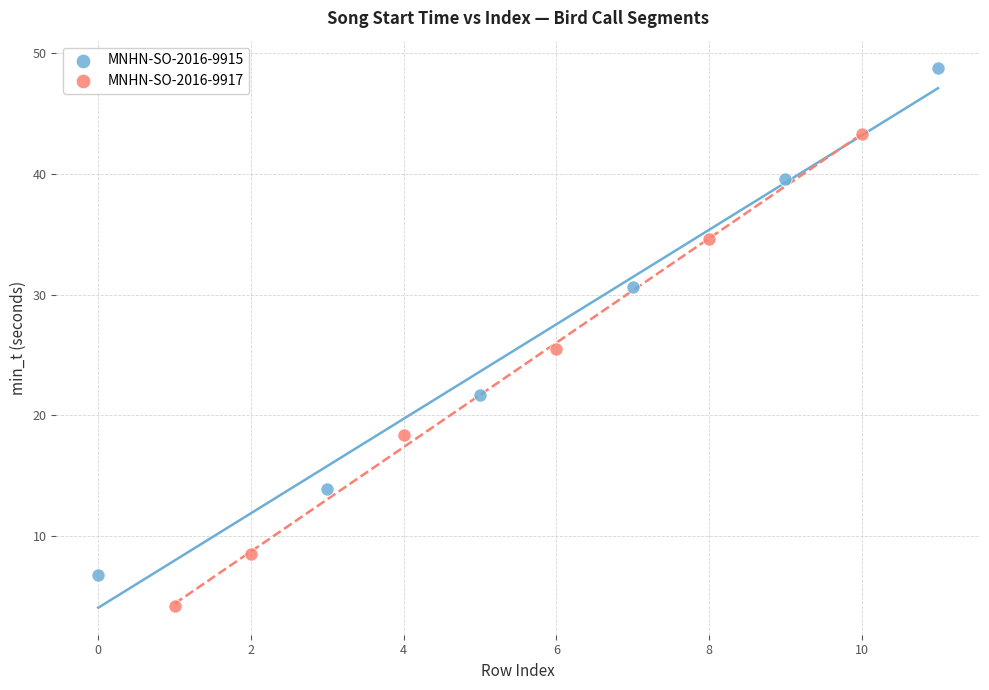

Which series has the largest Y range (max minus min)?

MNHN-SO-2016-9915